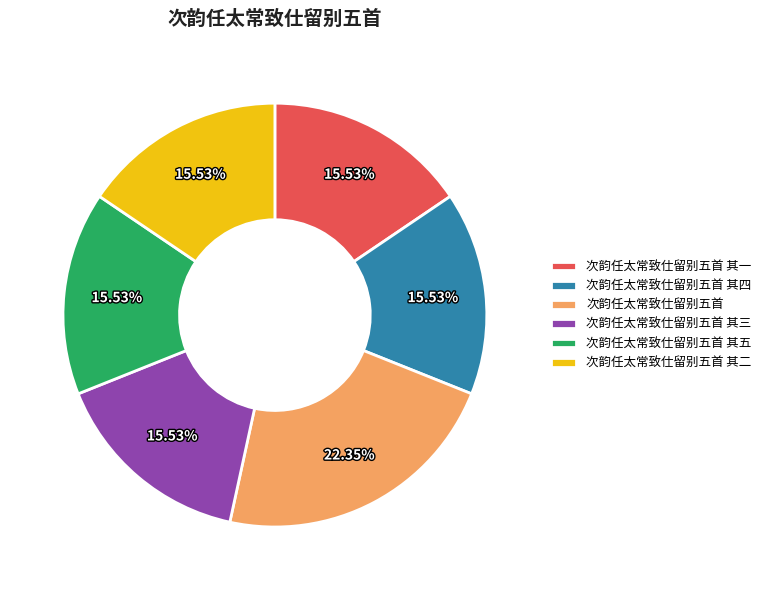

Which slice is the largest?

次韵任太常致仕留别五首